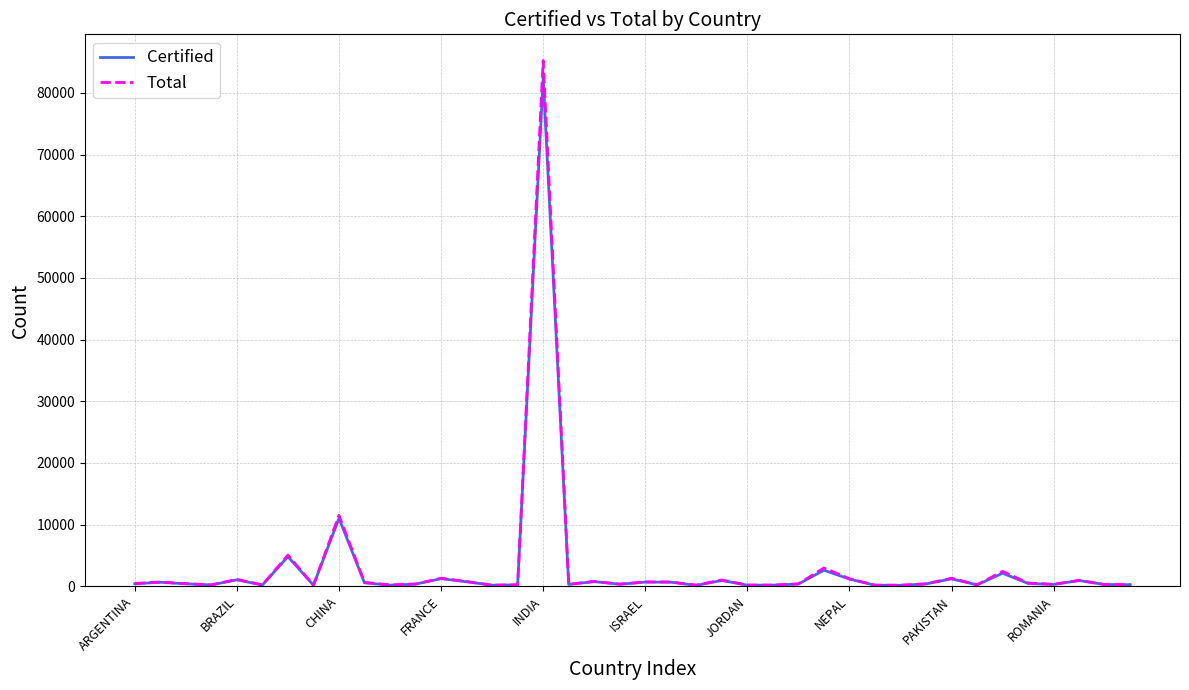

What are all the series names shown in the legend?

Certified, Total